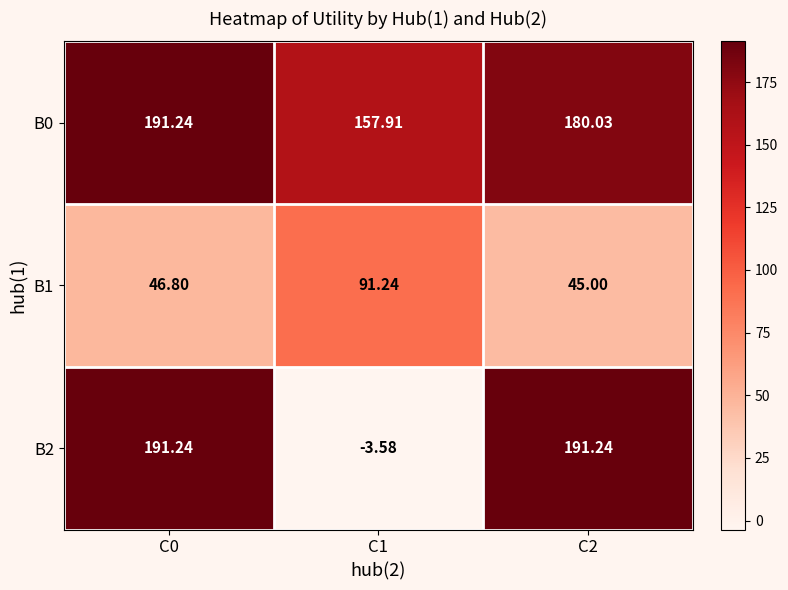

At how many categories does at least one series exceed 182?

2